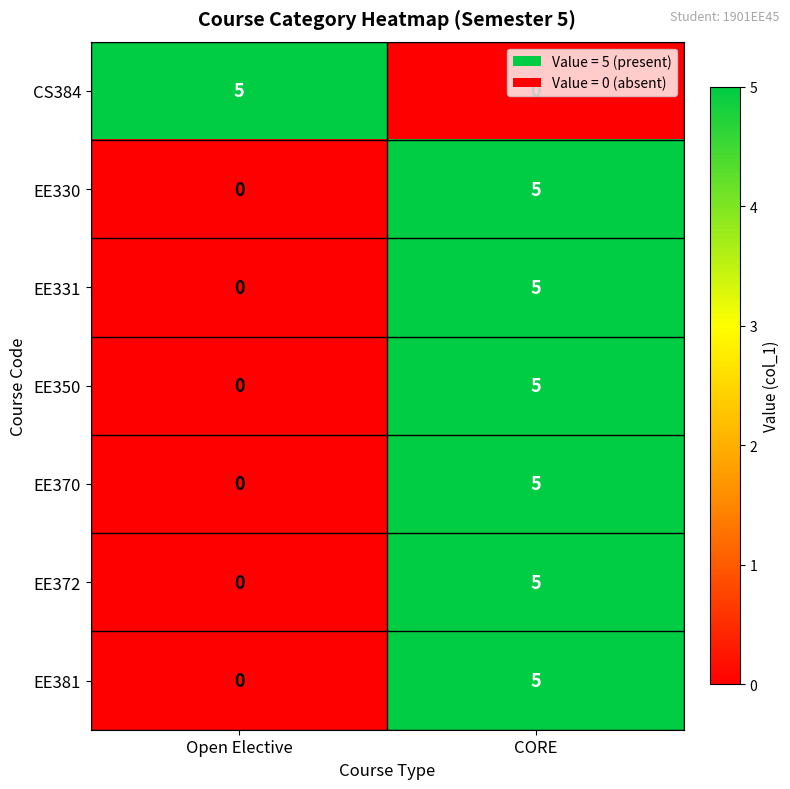

What is the difference between the maximum and minimum values in the EE331 series?

5